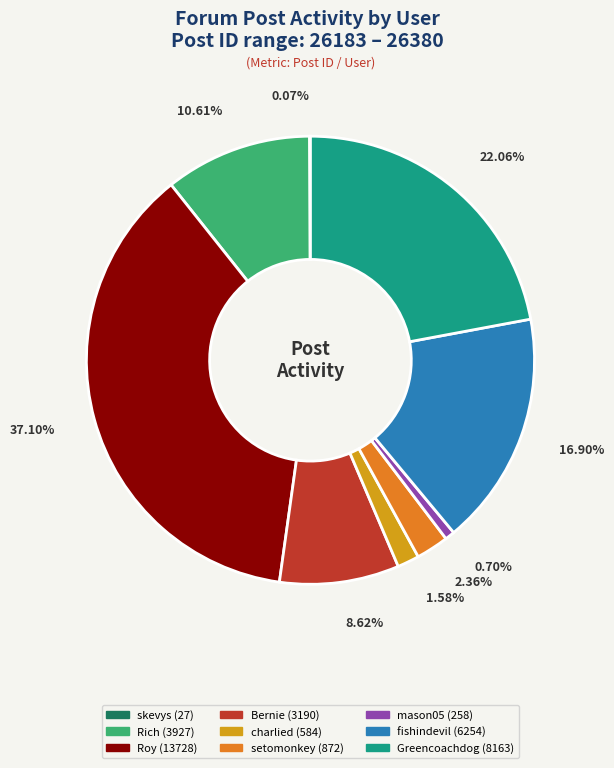

To the nearest percent, what percentage of the pie is mason05?

1%